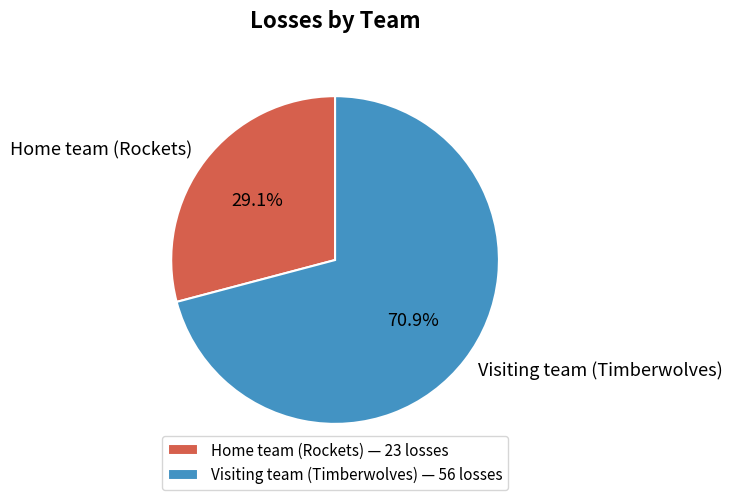

What is the smallest slice in the pie chart?

Home team (Rockets)